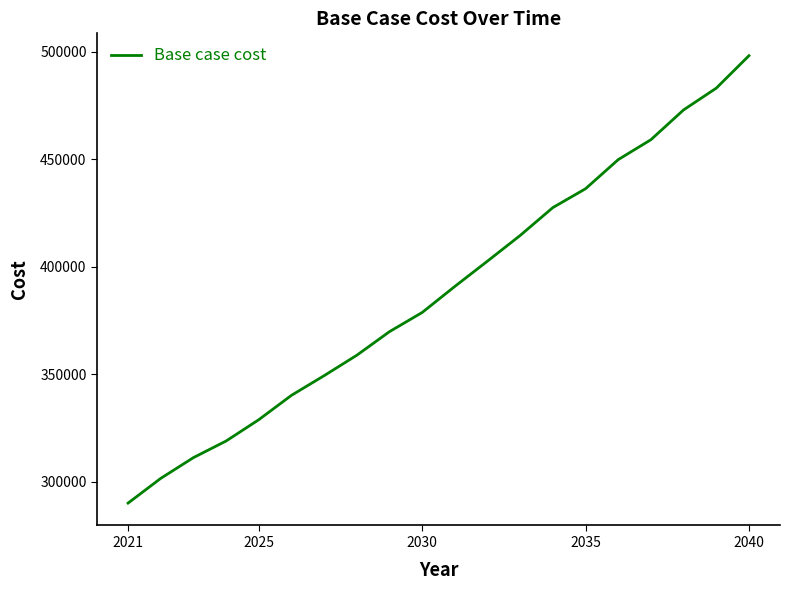

What is the greatest value displayed?

498122.9